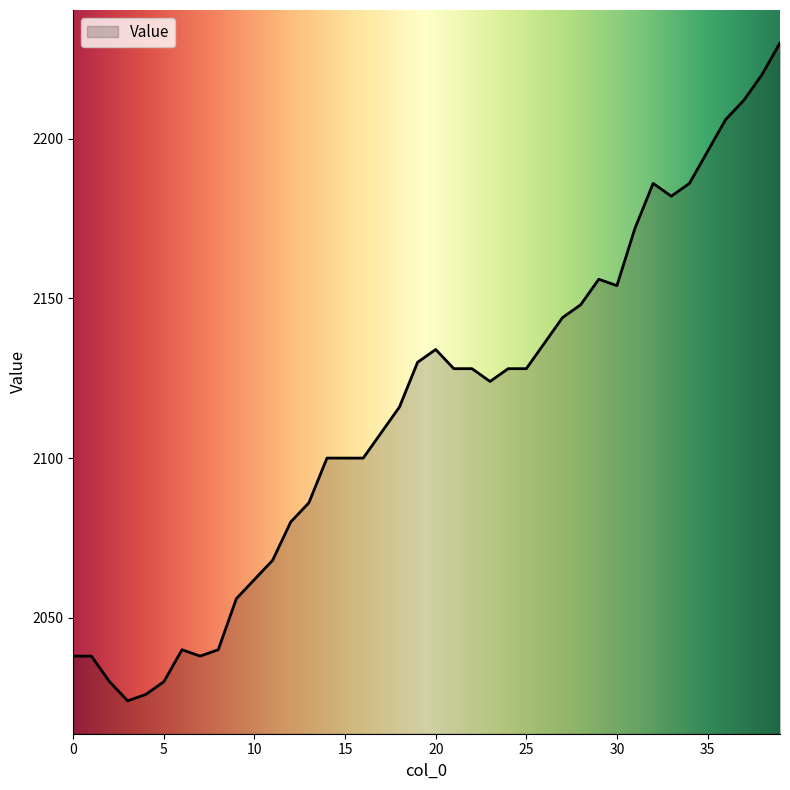

What is the minimum value shown in the chart?

2024